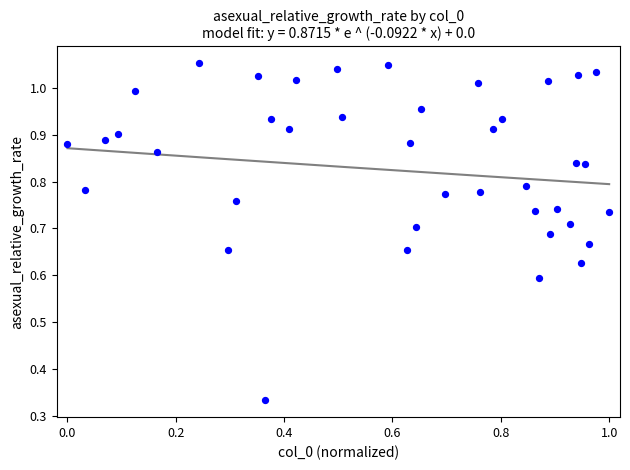

Count the number of points in this scatter plot.

40